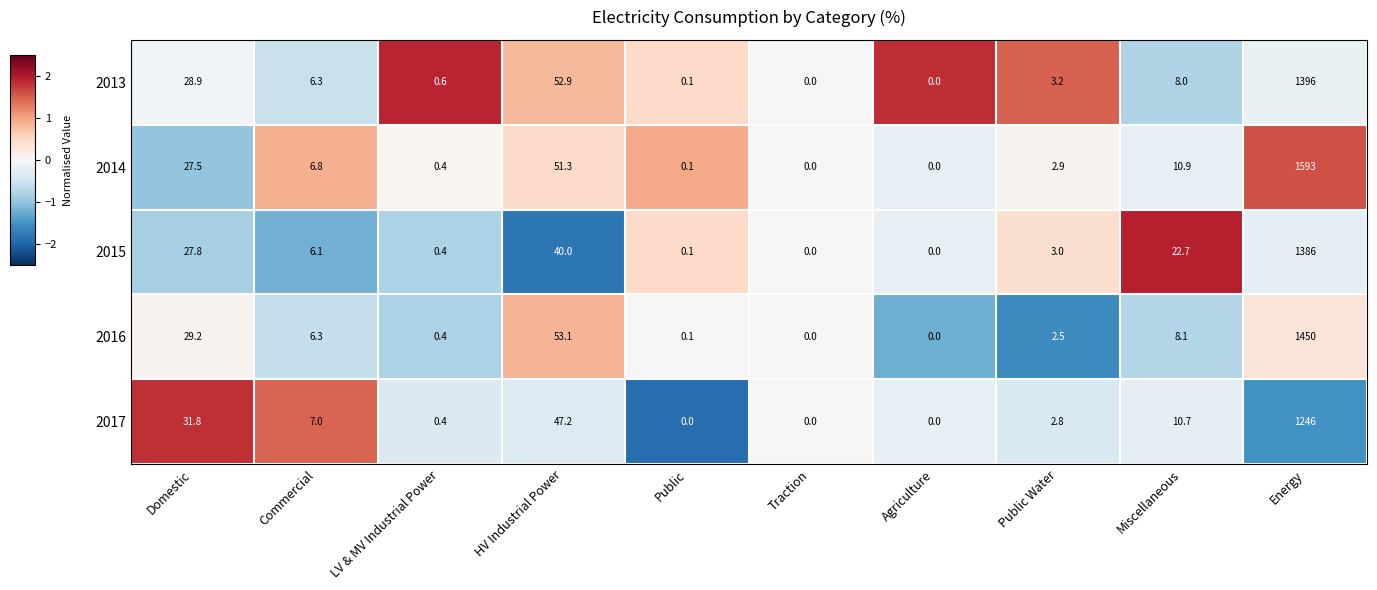

Which series has the largest total across all categories?

2014